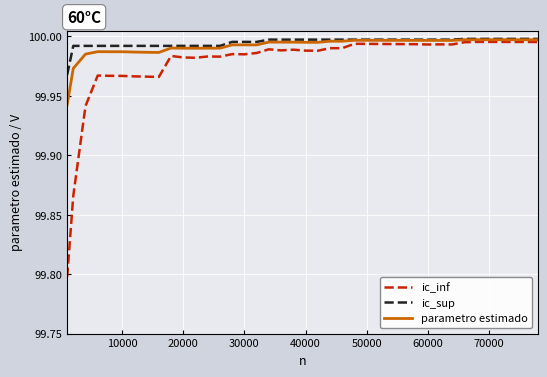

True or false: ic_inf and ic_sup intersect in this chart.

False